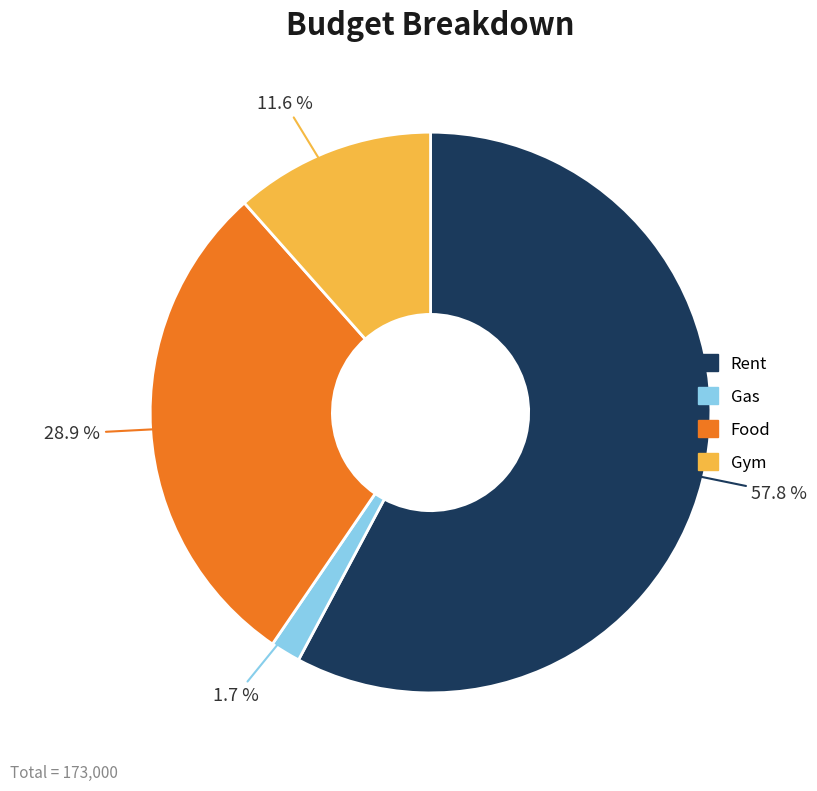

How many slices are in this pie chart?

4